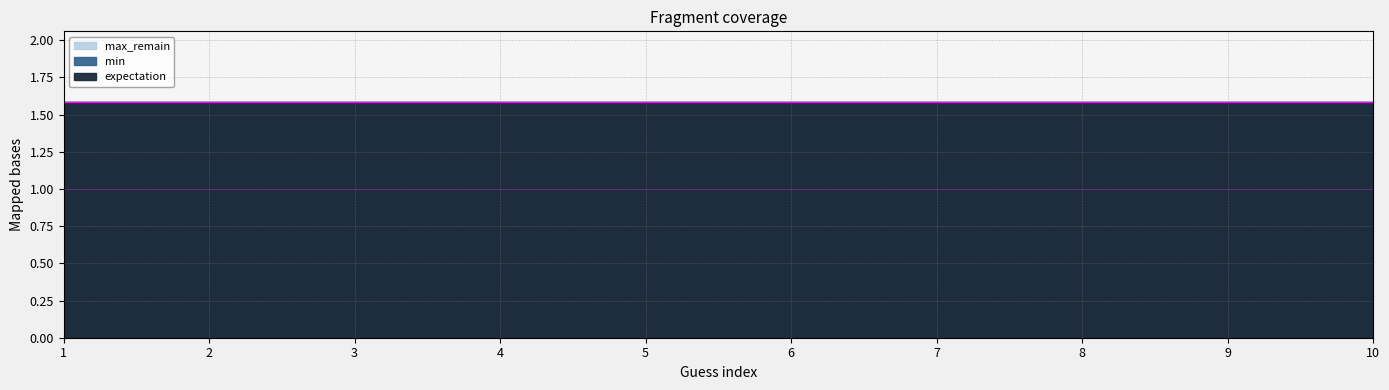

What is the total value across all series at 3?

4.2